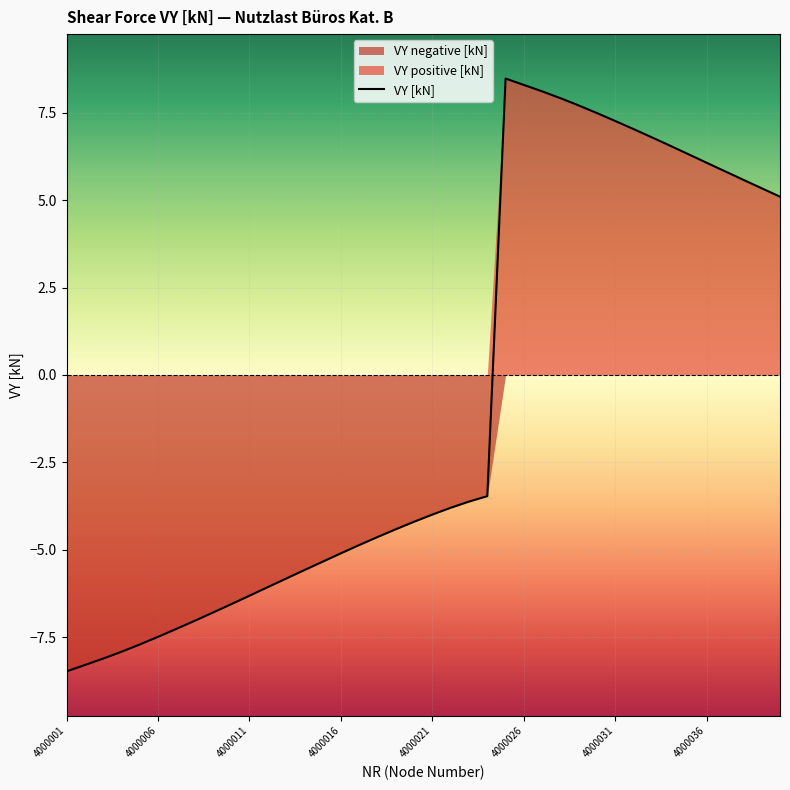

How many categories are shown in the chart?

40